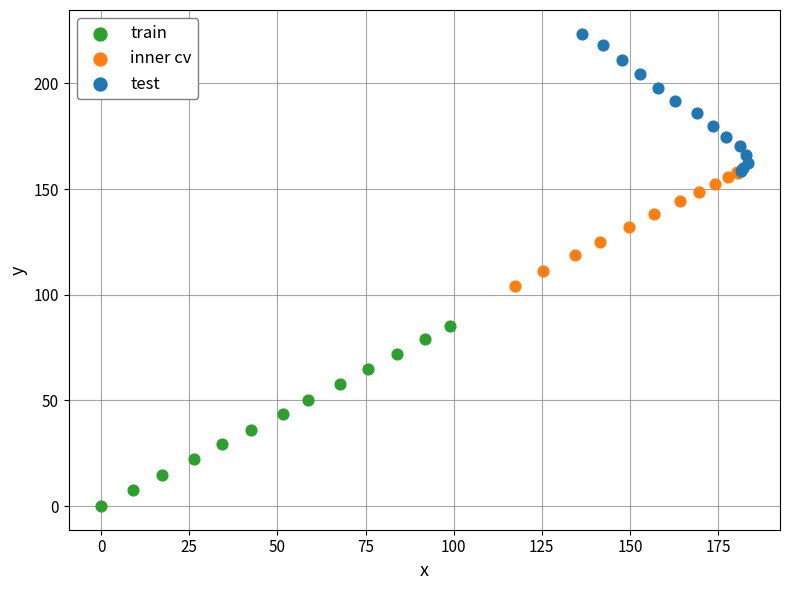

Which series reaches the maximum Y coordinate?

test